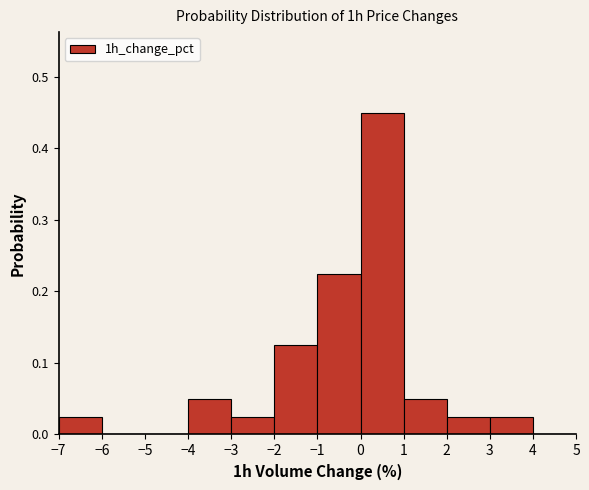

Reading left to right, list every bar in this chart as the range it spans on the x-axis followed by its height. The values are not printed on the chart, so give them approximately, as read against the axis.

-7 to -6: 0.03
-6 to -5: 0
-5 to -4: 0
-4 to -3: 0.05
-3 to -2: 0.03
-2 to -1: 0.13
-1 to 0: 0.23
0 to 1: 0.45
1 to 2: 0.05
2 to 3: 0.03
3 to 4: 0.03
4 to 5: 0